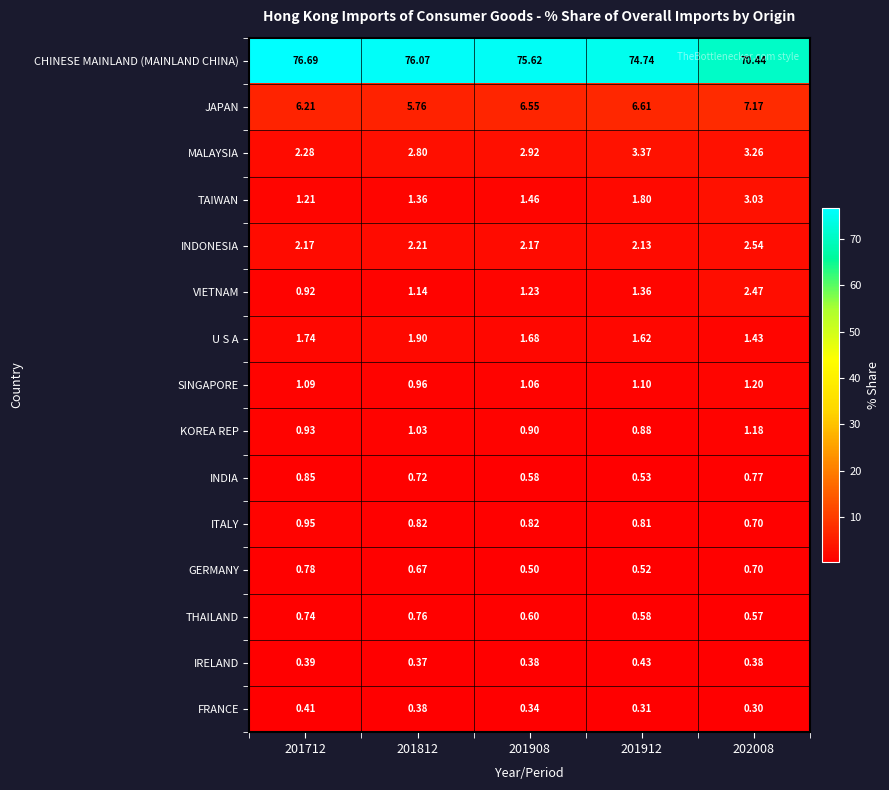

Count the number of data series in this chart.

15